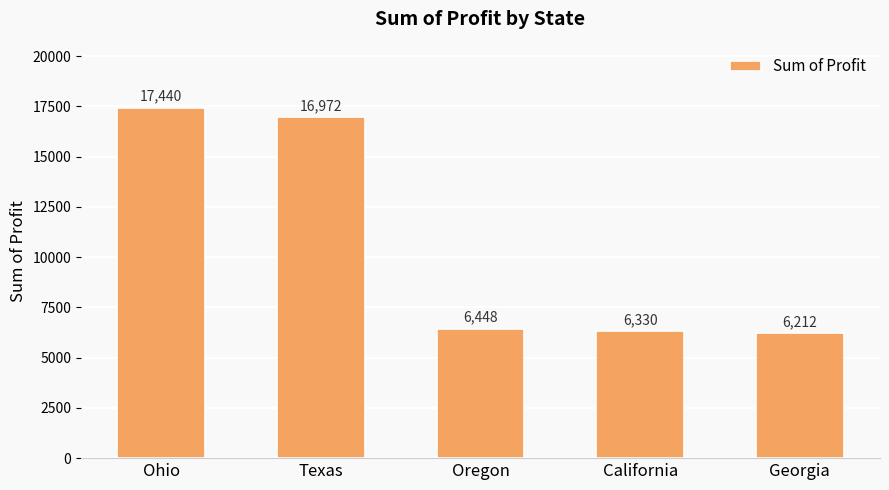

Where does the data first go above 6447?

Ohio